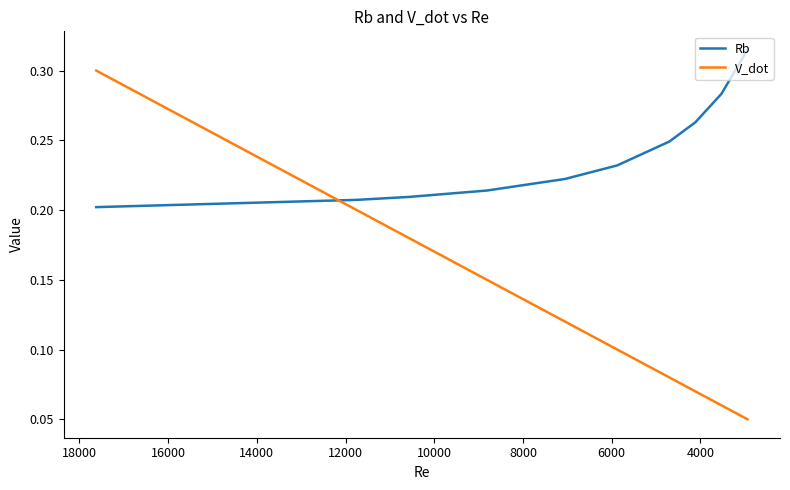

Between 10000 and 8000, which is larger?

10000